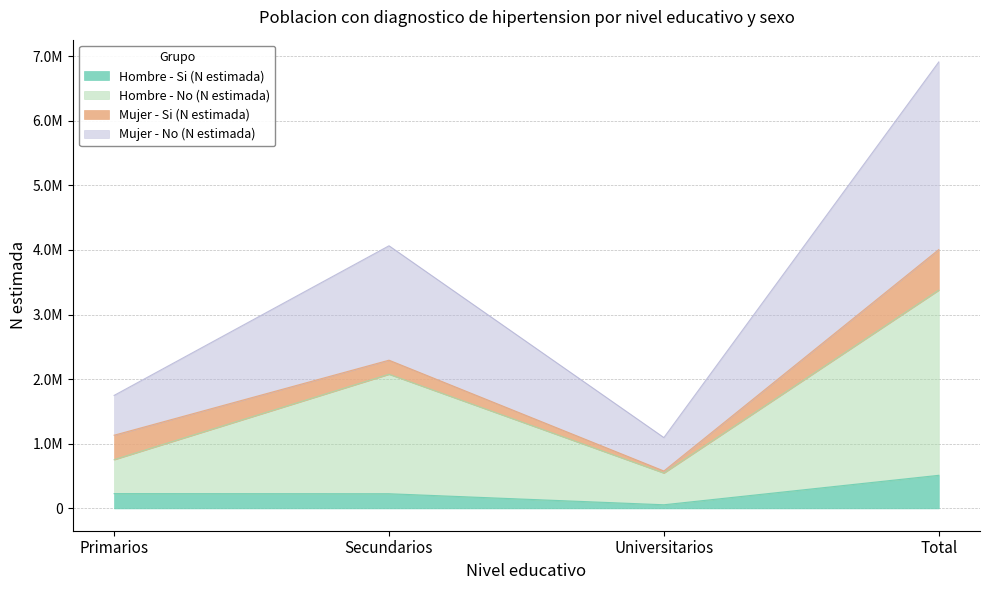

True or false: Hombre - No (N estimada) and Mujer - No (N estimada) cross at least once.

False